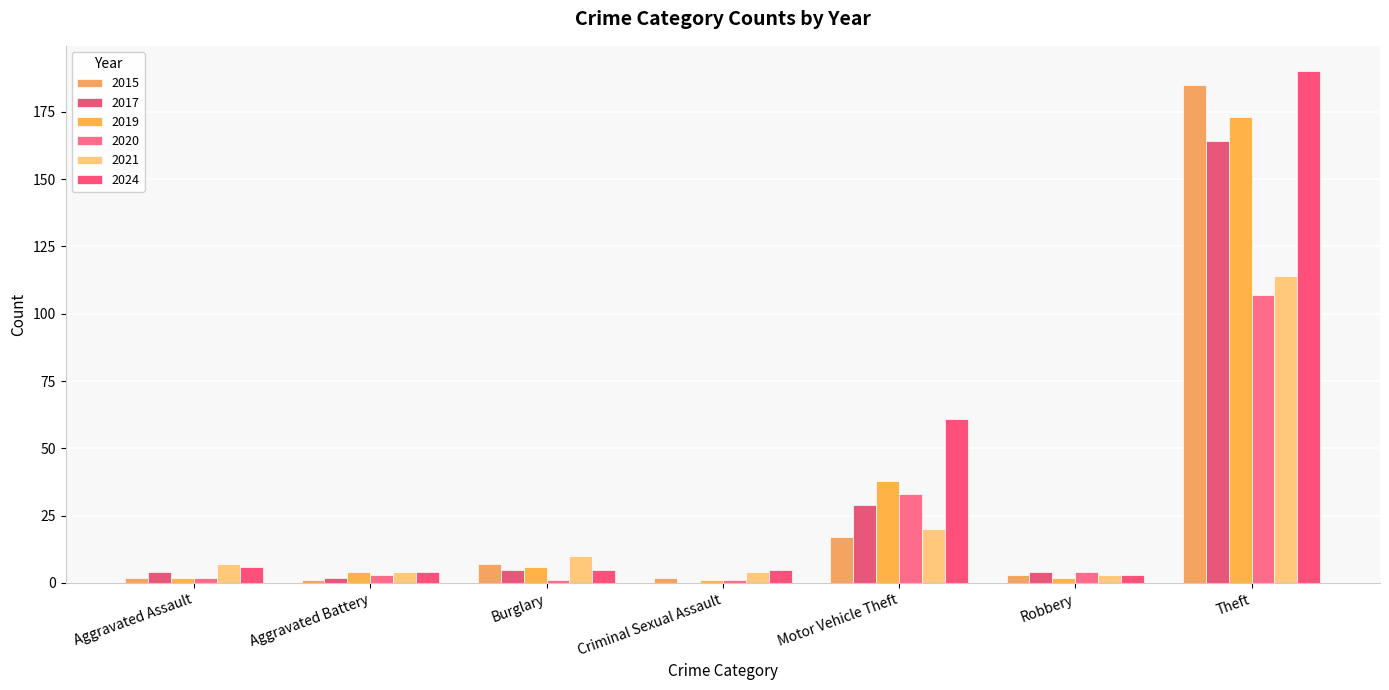

What is the spread (max minus min) of values at Robbery?

2